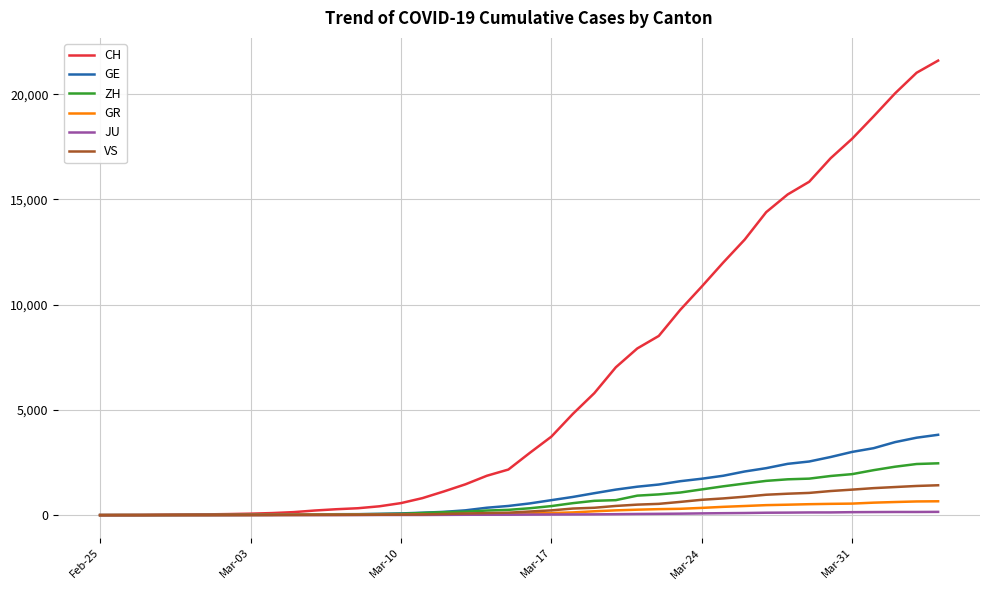

Which series has the largest range (max minus min)?

CH